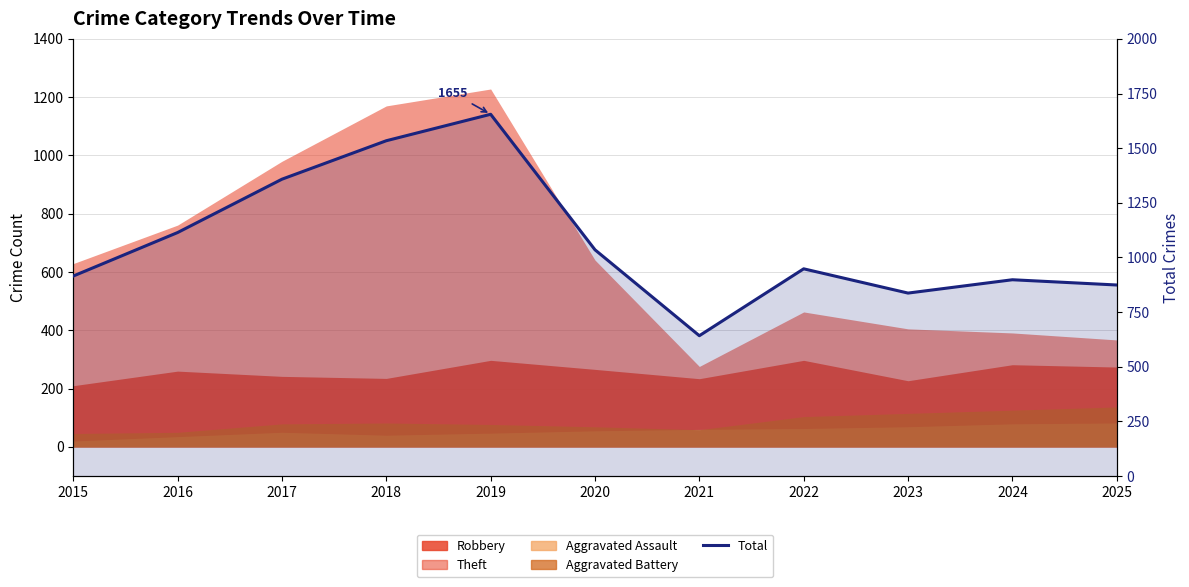

True or false: there are more than 1 points higher than both neighbors.

True